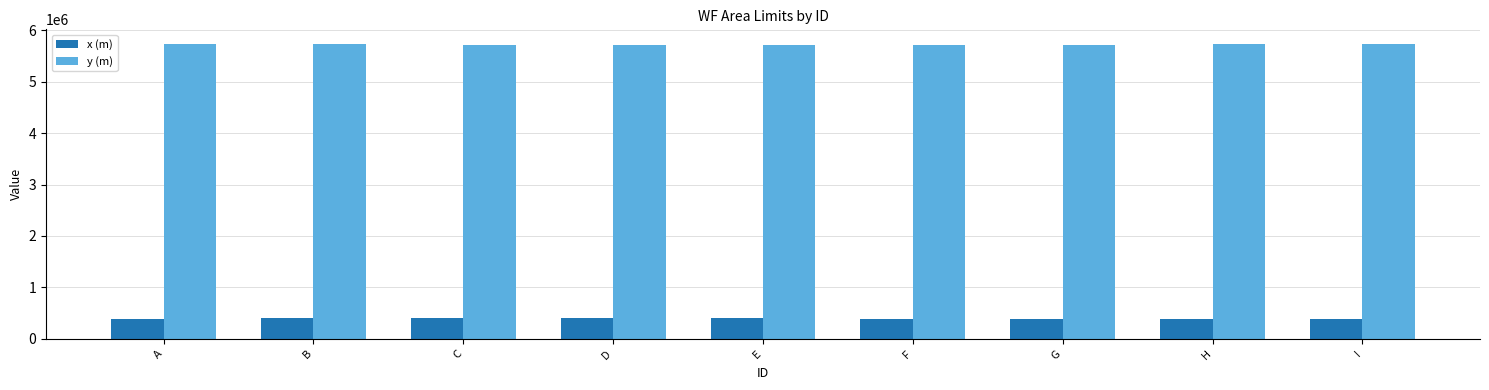

How many series are shown in this chart?

2